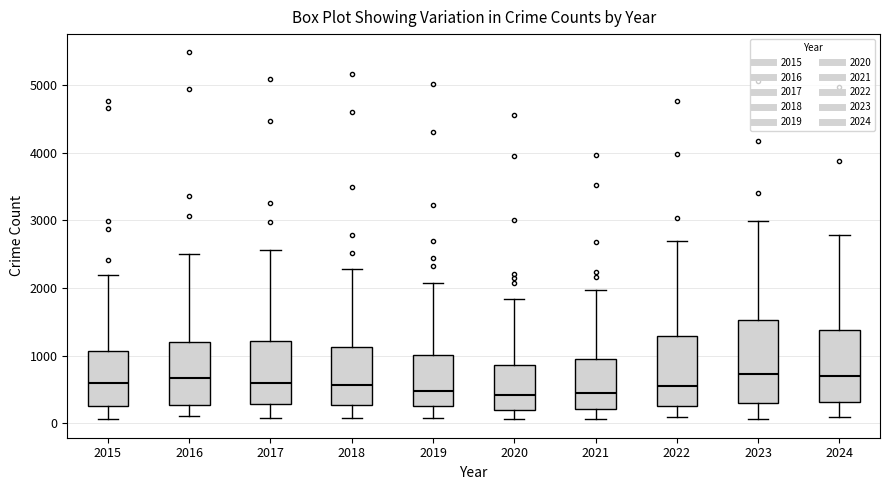

Where does the lower whisker of the box at x = 2018 end on the y-axis? The values are not printed on the chart, so give them approximately, as read against the axis.

100